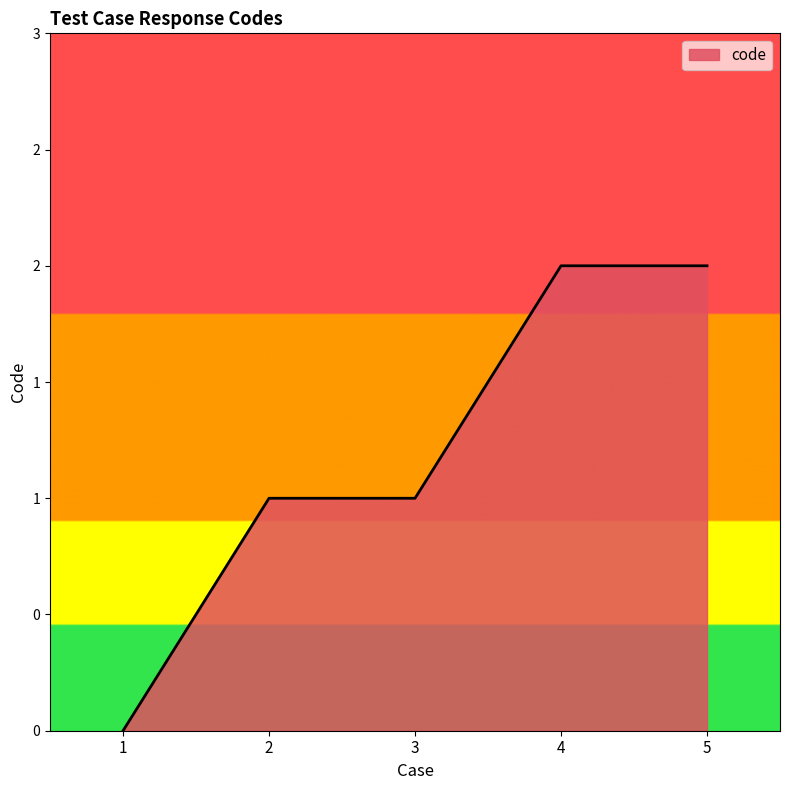

Which label corresponds to the smallest value in the chart?

1